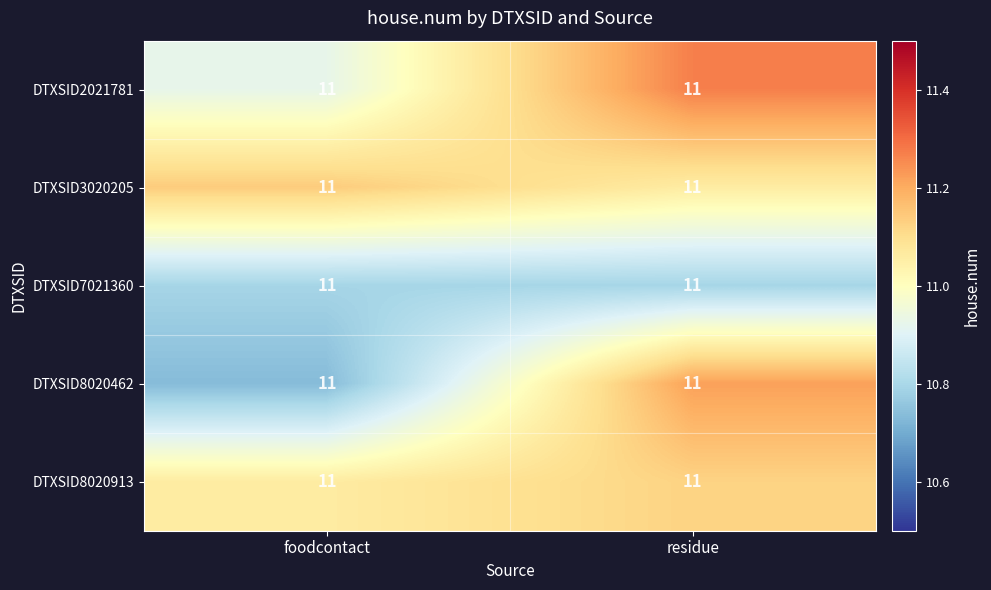

At which category is the sum across all series the highest?

residue